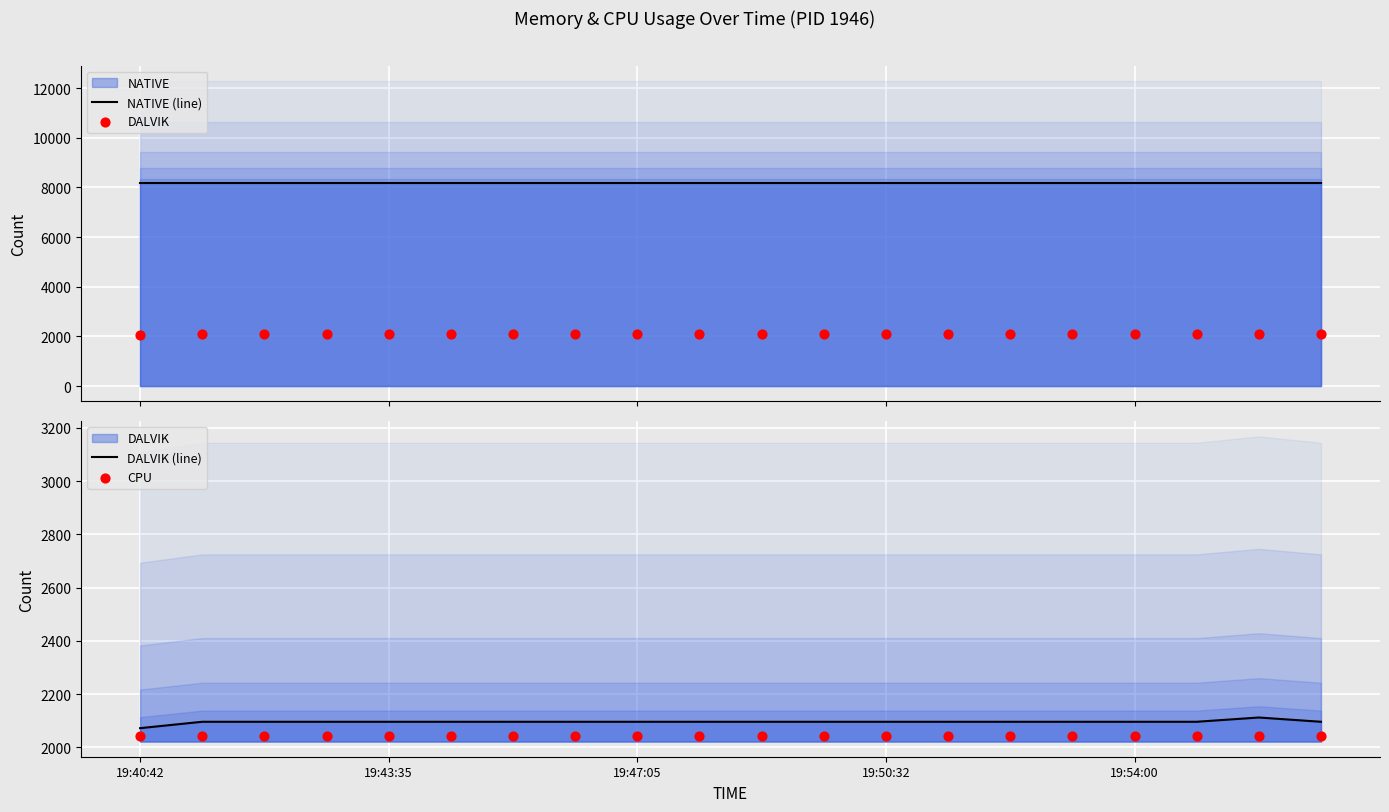

At how many categories does at least one series exceed 5889?

20